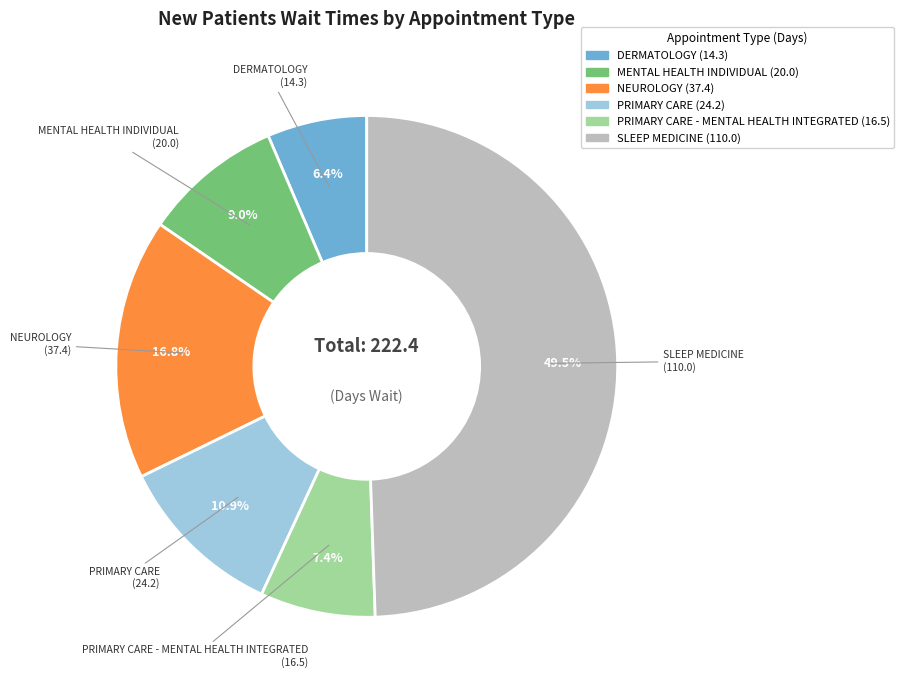

Does any single category account for the majority?

No